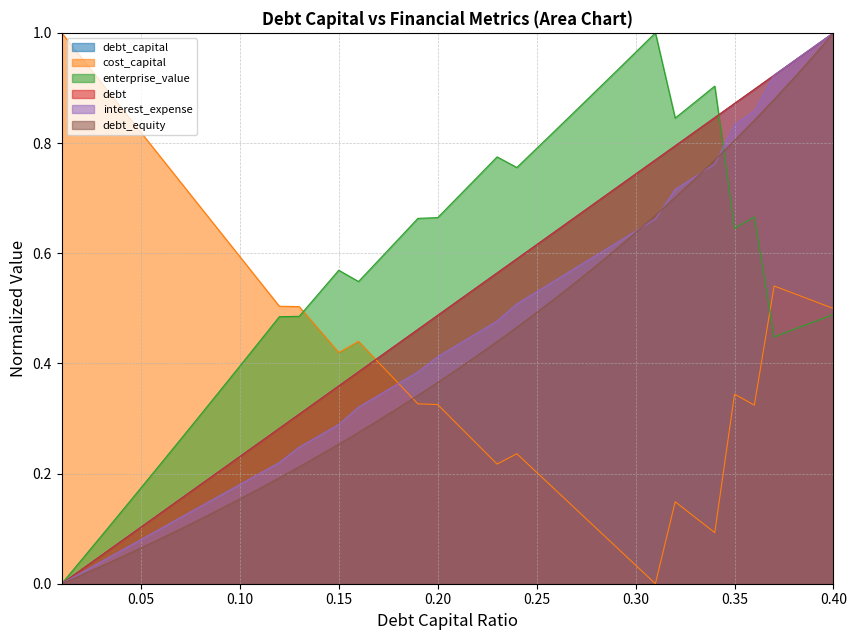

The value of interest_expense at 22 is 0.2. True or false?

False